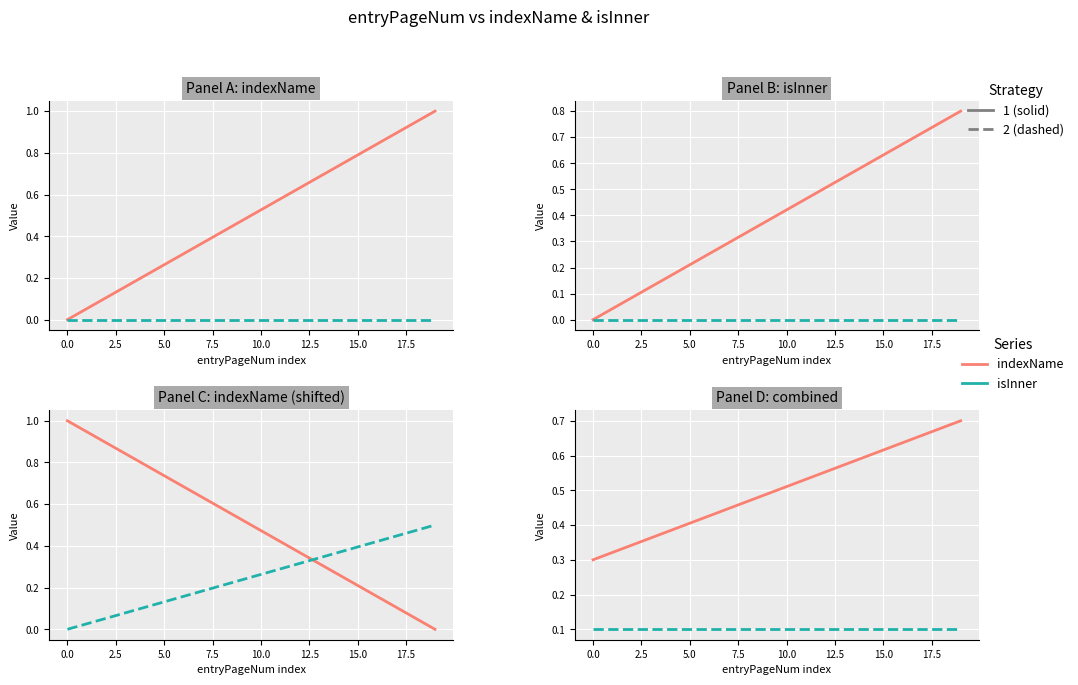

What is the sum of all indexName values?

10.0